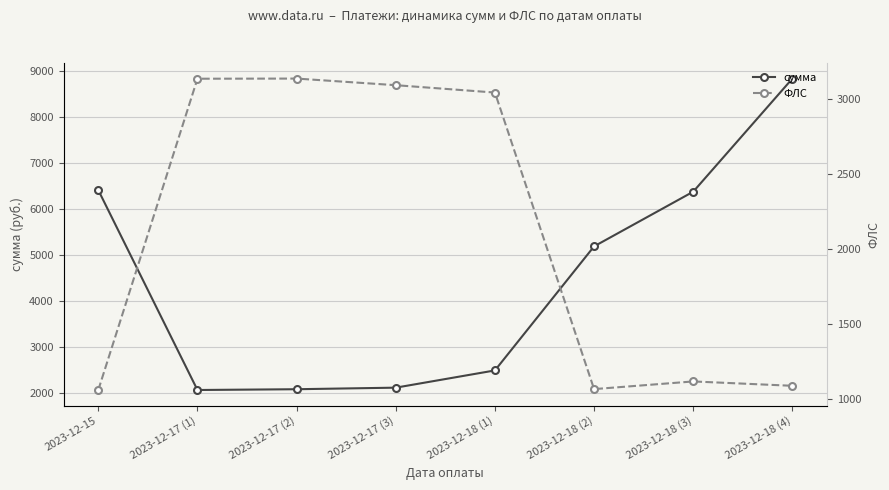

What are all the series names shown in the legend?

сумма, ФЛС